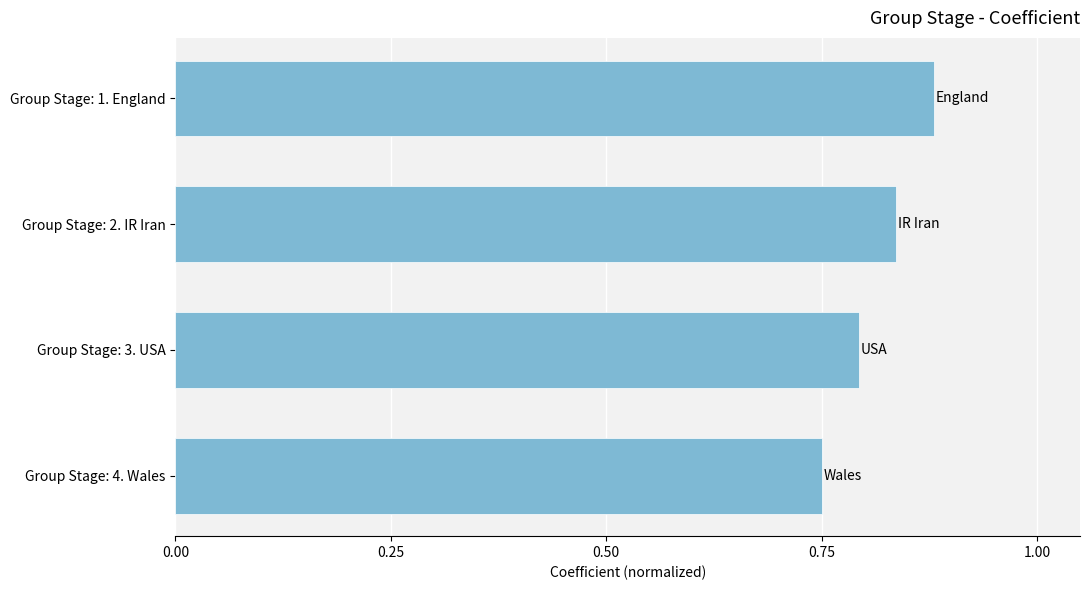

The chart shows a value of 0.8 at Group Stage: 4. Wales. True or false?

True